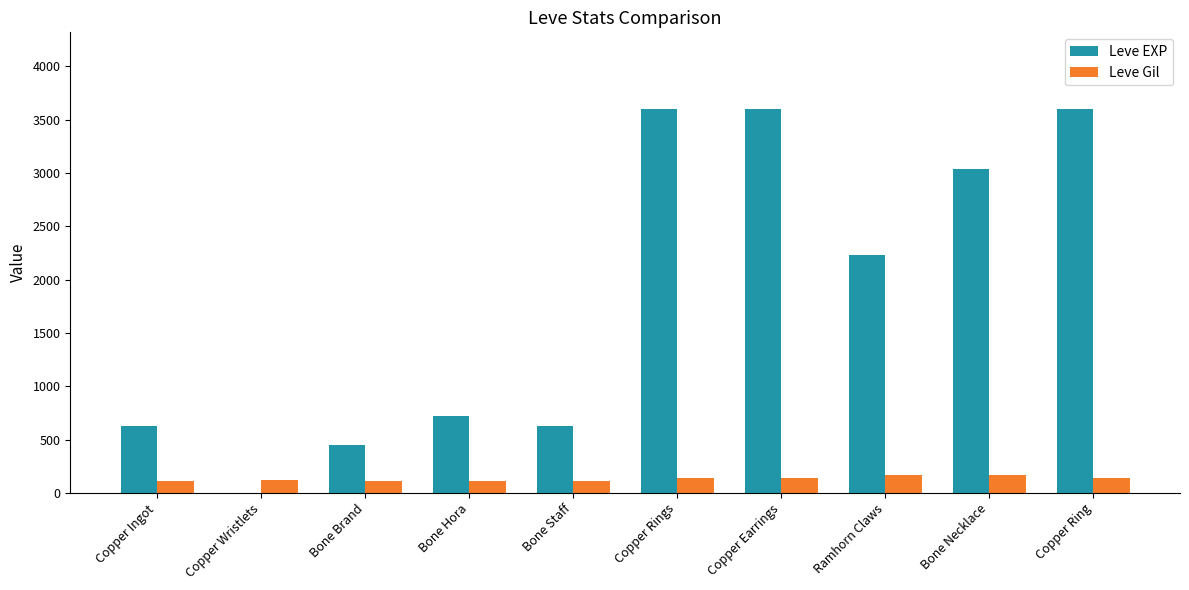

What is the total value across all series at Ramhorn Claws?

2400